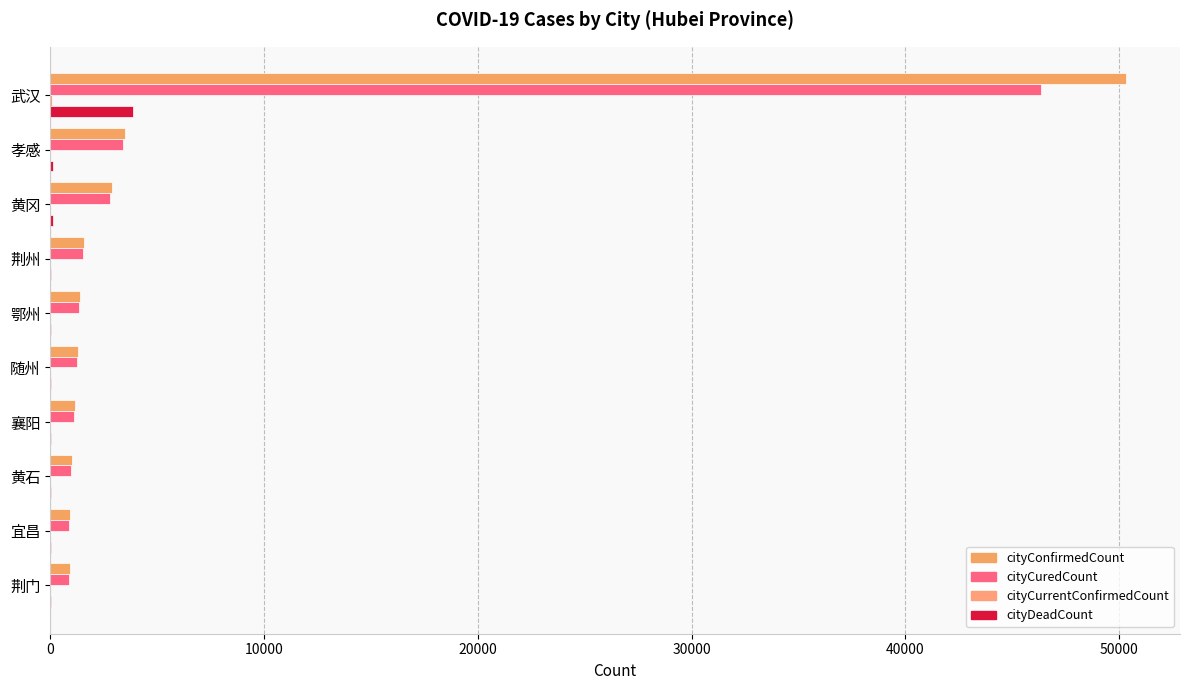

Which series has the largest range (max minus min)?

cityConfirmedCount